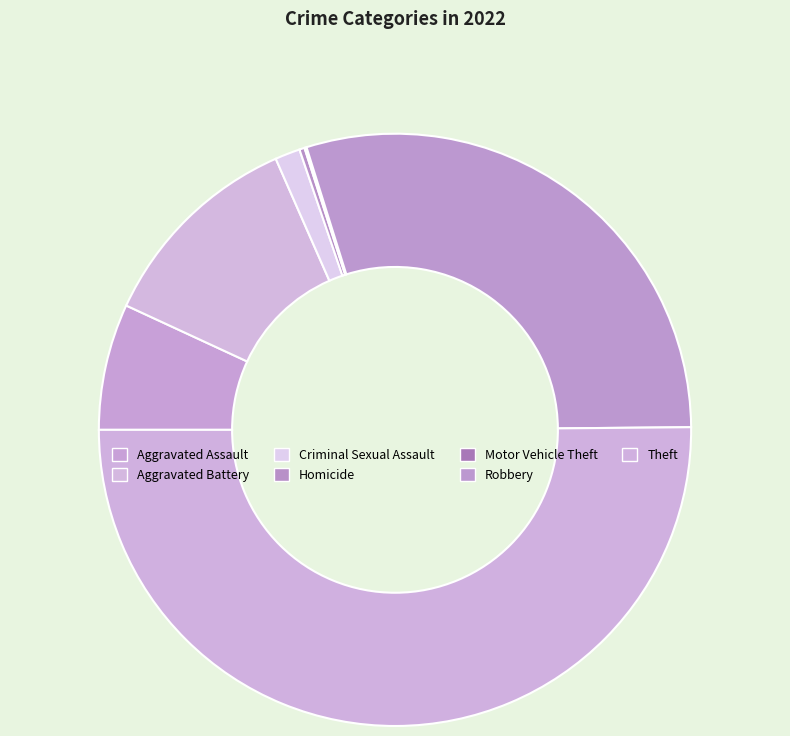

Combined, what portion of the pie is Theft and Homicide?

50.4%